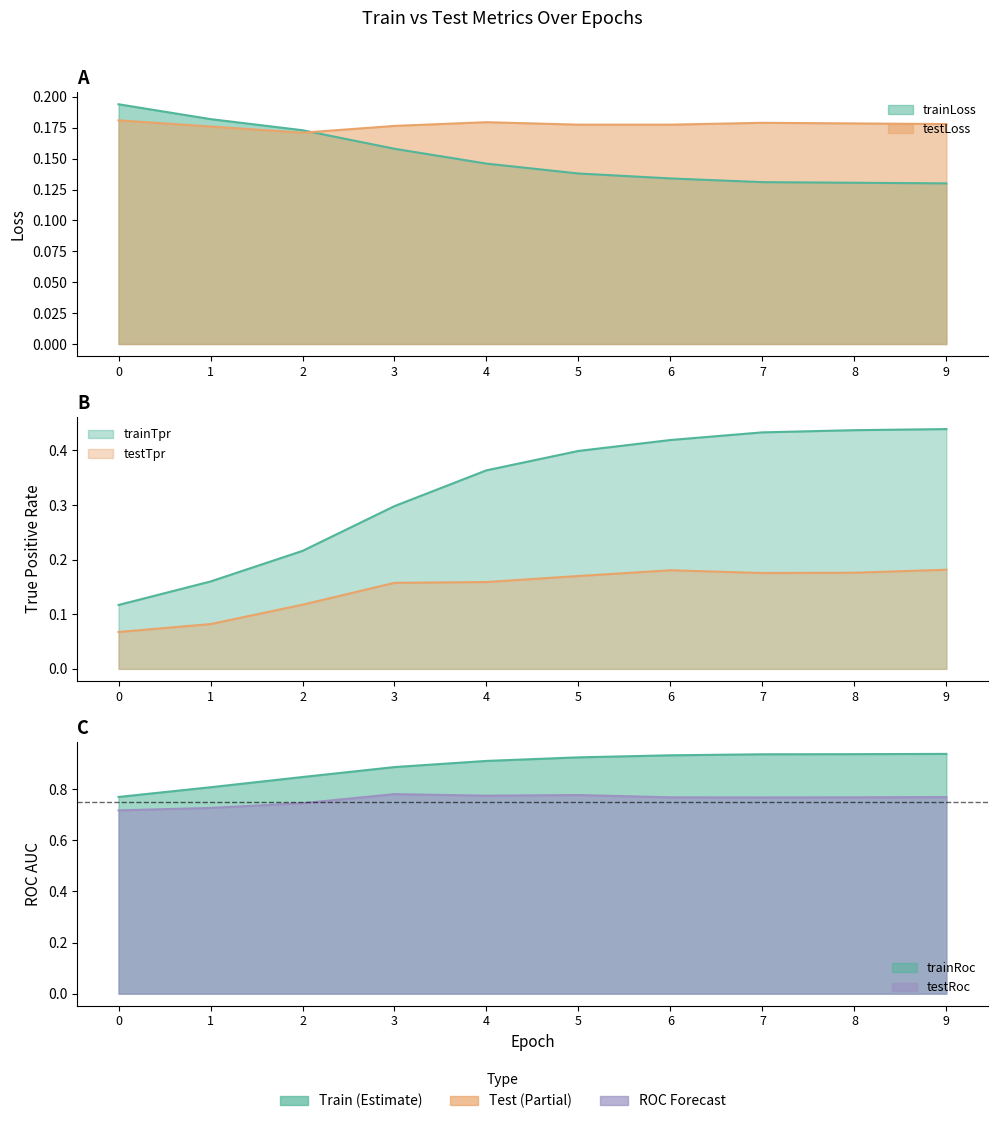

What is the total value across all series at 8?

2.6